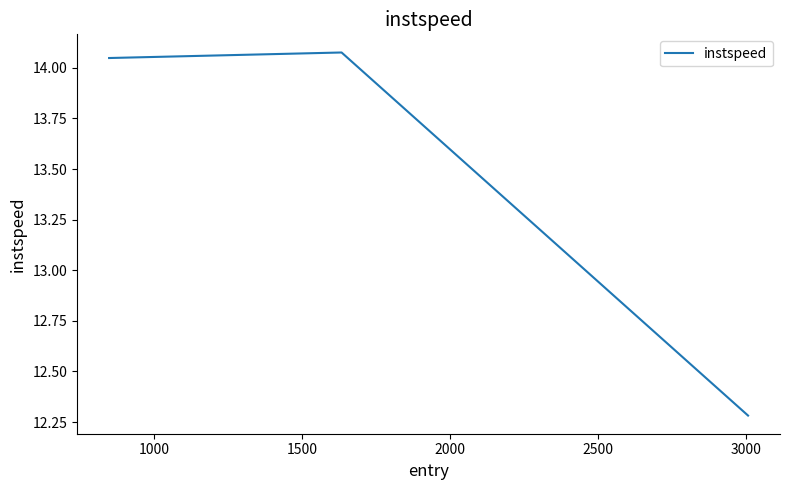

What is the sum of all values?

40.4